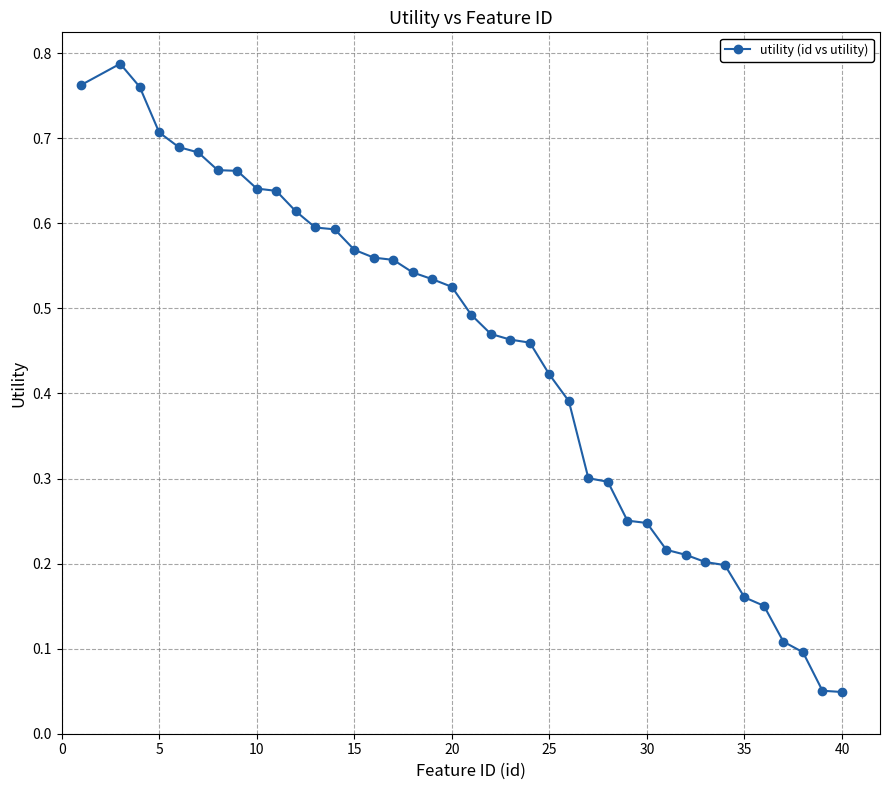

Is this an area chart (filled region under the line)?

No